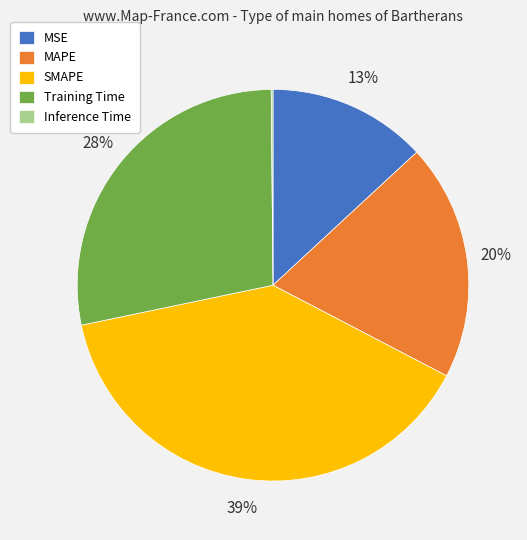

What is the largest slice in the pie chart?

SMAPE